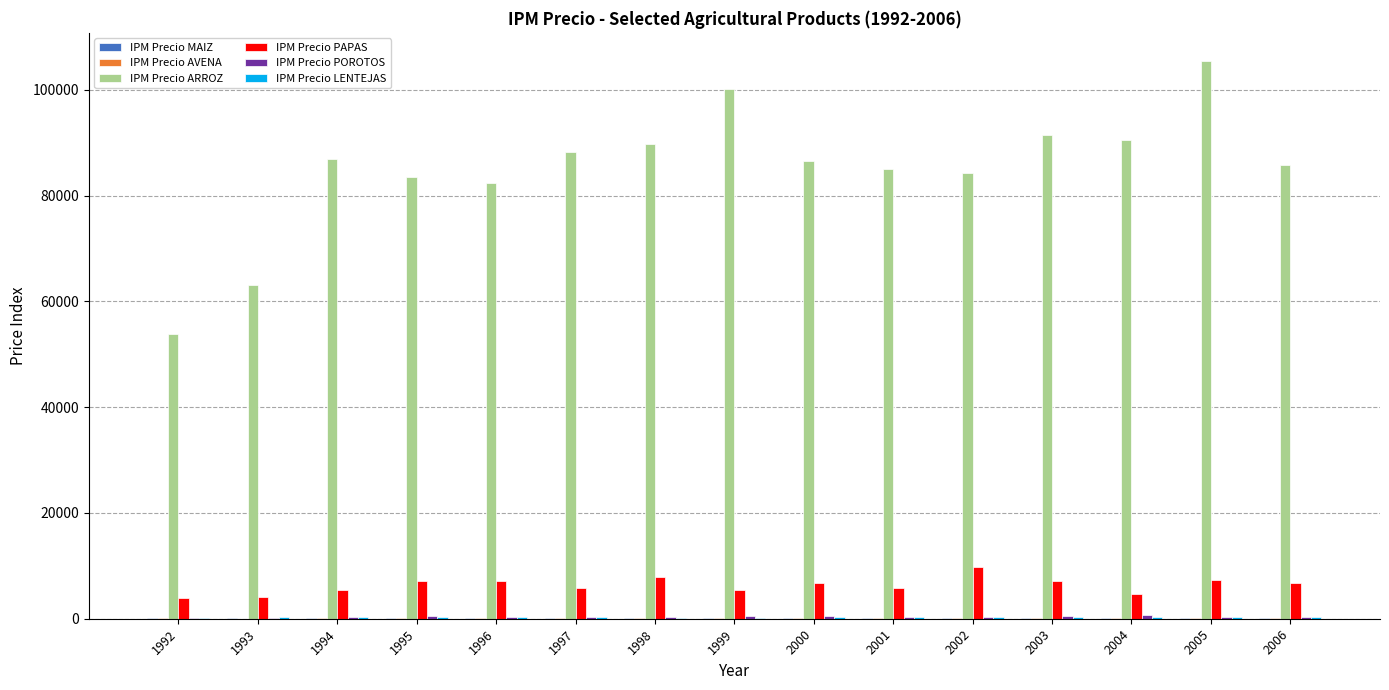

What is the total value across all series at 2000?

94287.8